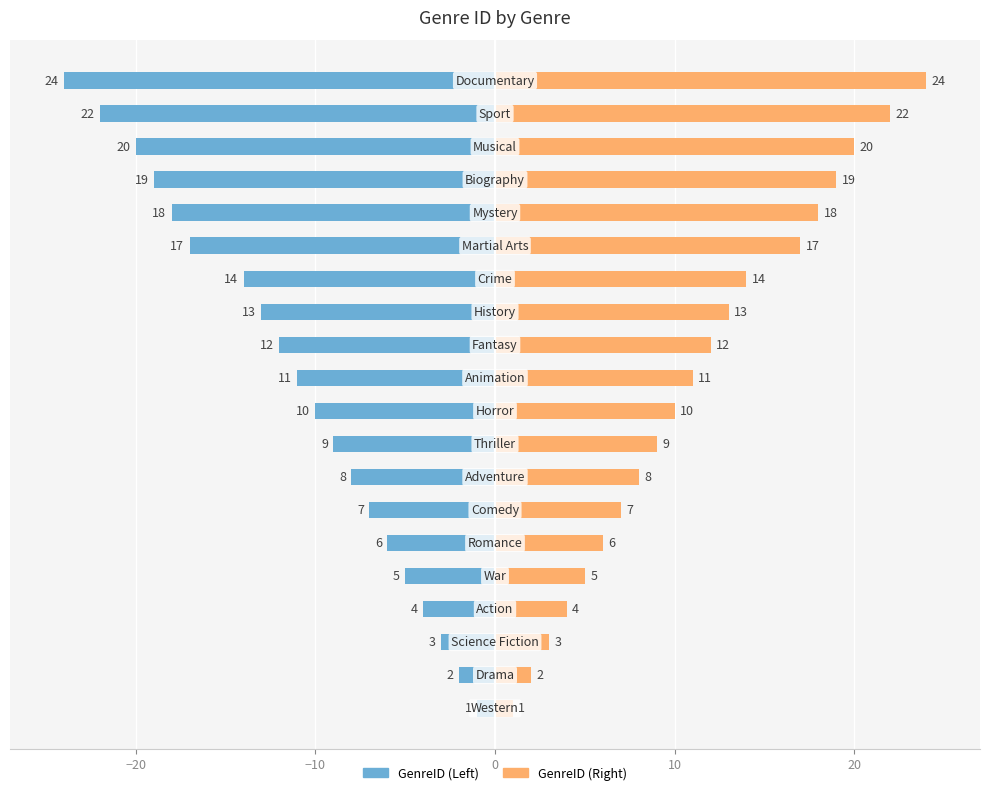

Count the number of data series in this chart.

2